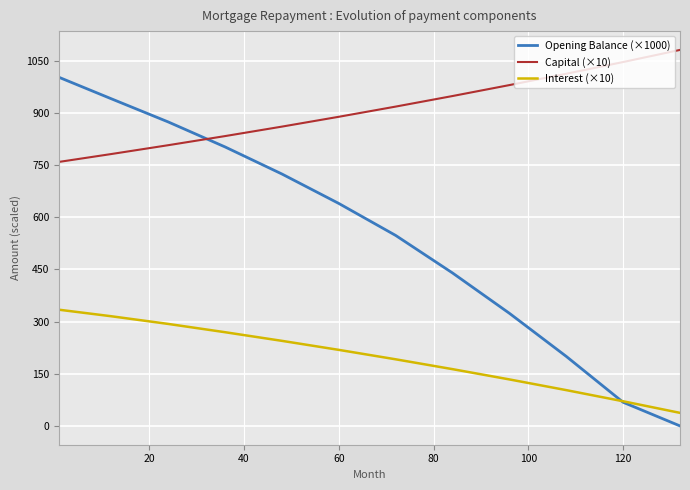

Count the number of data series in this chart.

3